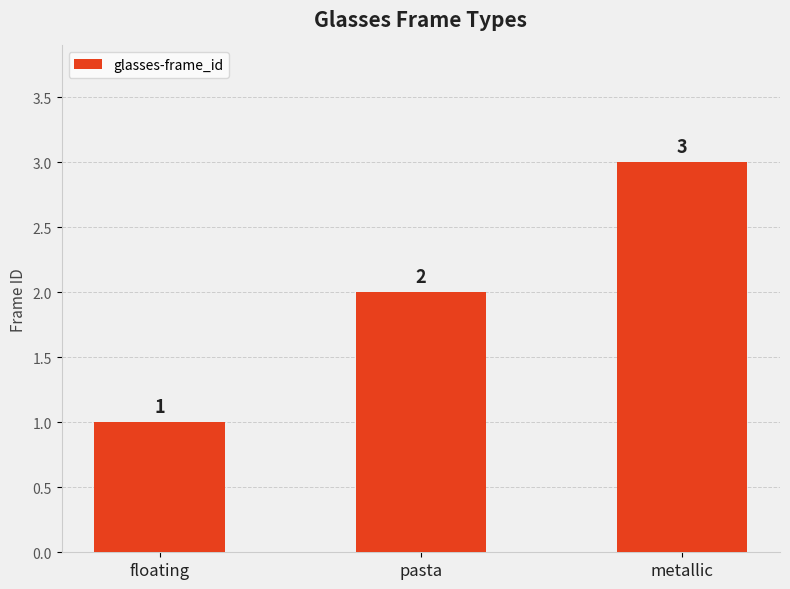

What is the difference between the maximum and second lowest values?

1